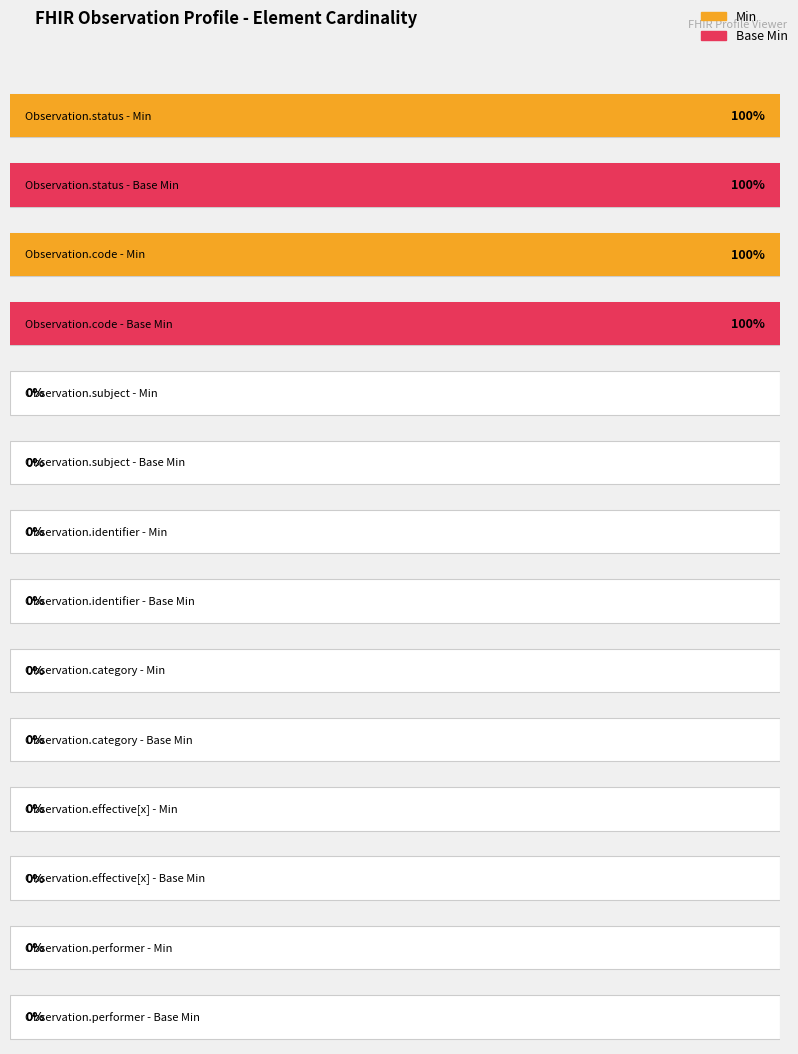

What is the difference between the second highest and second lowest values in the Base Min series?

1